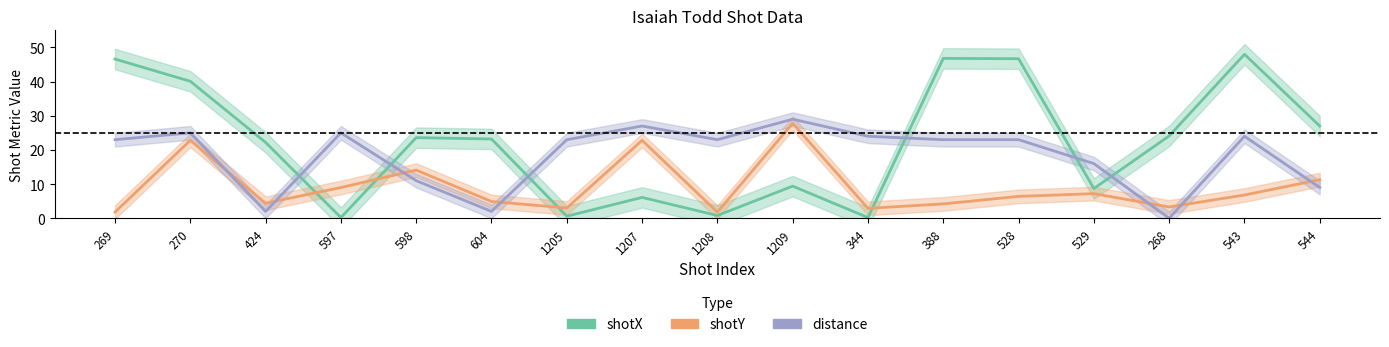

Is it true that distance equals 9.0 at 544?

True